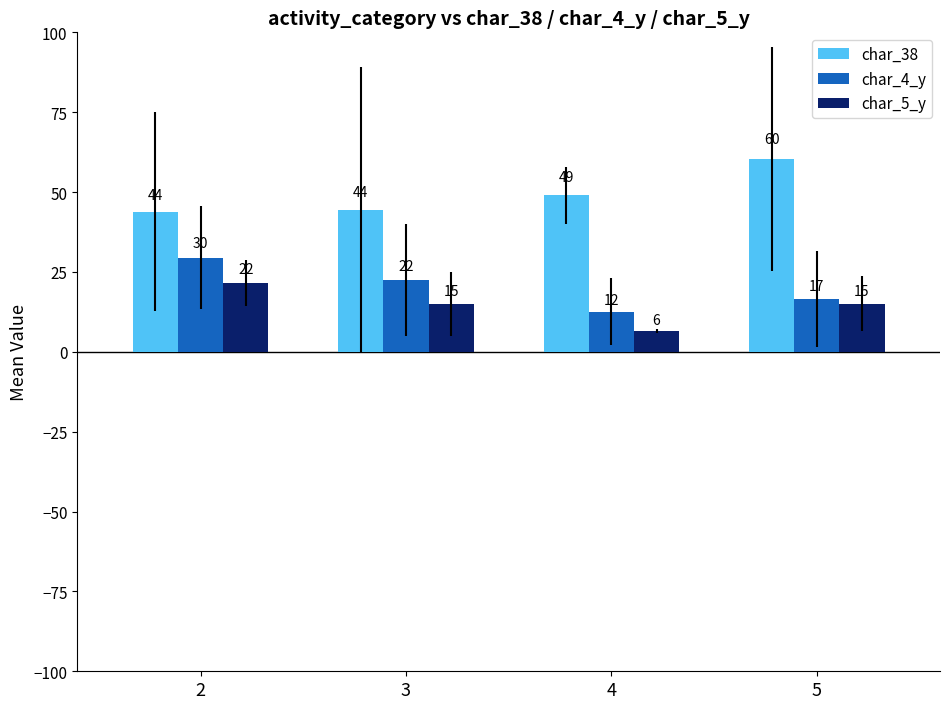

Which series has the widest spread of values?

char_4_y